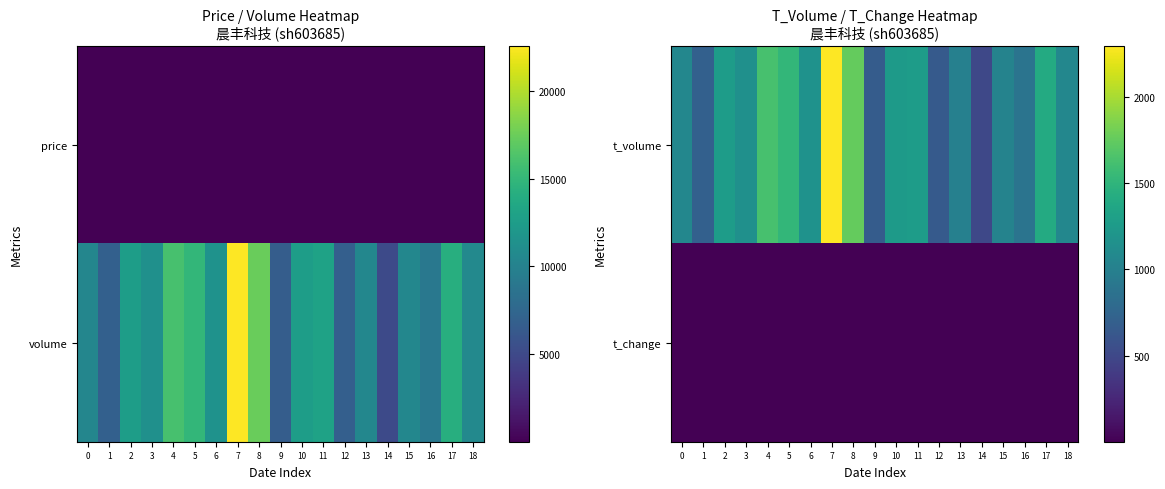

What is the difference between the highest and lowest values at 6?

1170.3